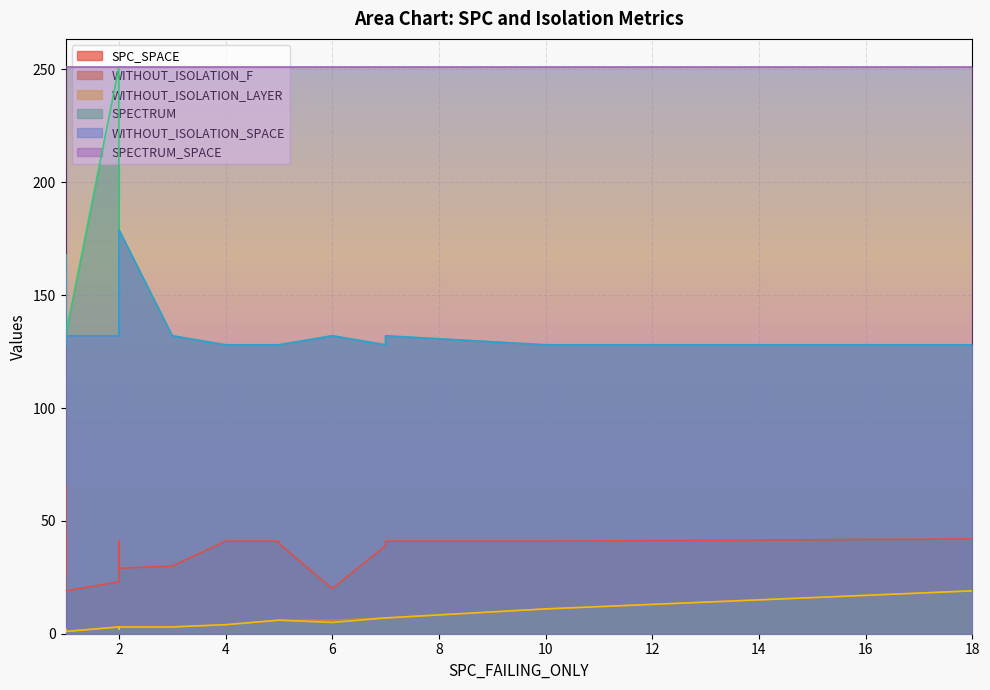

Reading left to right, what are all the values shown in this chart?

SPC_SPACE: 2=23	1=42	1=26	4=41	2=29	10=41	2=23	5=41	1=30	1=66	7=39	18=42	7=39	2=41	7=41	1=43	3=30	6=20	1=19	5=40
WITHOUT_ISOLATION_F: 2=3	1=2	1=2	4=4	2=3	10=11	2=3	5=6	1=2	1=1	7=7	18=19	7=7	2=2	7=7	1=2	3=3	6=6	1=1	5=6
WITHOUT_ISOLATION_LAYER: 2=3	1=2	1=2	4=4	2=3	10=11	2=3	5=6	1=2	1=1	7=7	18=19	7=7	2=2	7=7	1=2	3=3	6=5	1=1	5=6
SPECTRUM: 2=251	1=128	1=168	4=128	2=179	10=128	2=168	5=128	1=128	1=168	7=128	18=128	7=128	2=132	7=132	1=128	3=132	6=132	1=132	5=128
WITHOUT_ISOLATION_SPACE: 2=132	1=128	1=168	4=128	2=179	10=128	2=168	5=128	1=128	1=168	7=128	18=128	7=128	2=132	7=132	1=128	3=132	6=132	1=132	5=128
SPECTRUM_SPACE: 2=251	1=251	1=251	4=251	2=251	10=251	2=251	5=251	1=251	1=251	7=251	18=251	7=251	2=251	7=251	1=251	3=251	6=251	1=251	5=251